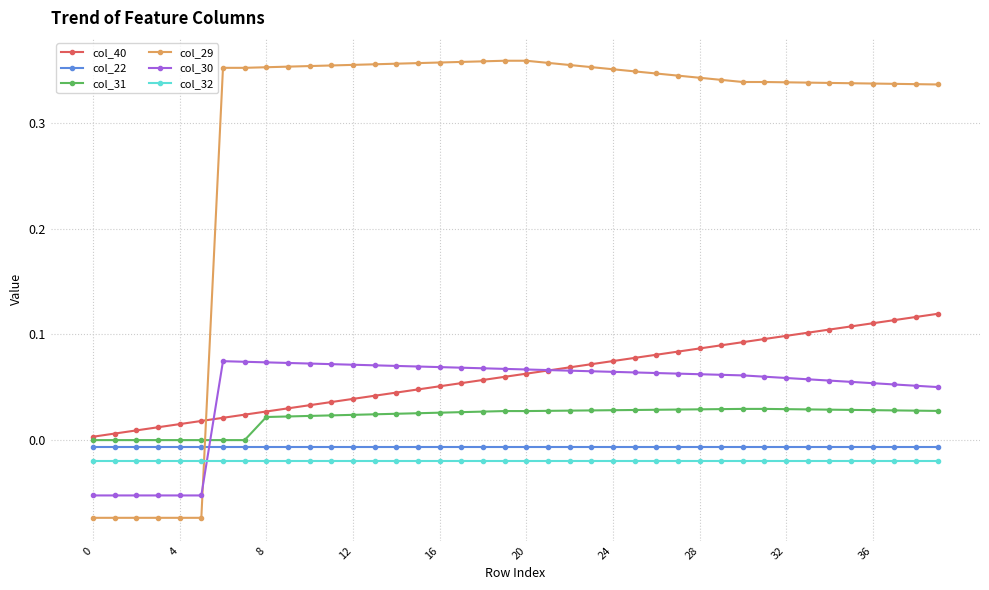

Which series has the widest spread of values?

col_29